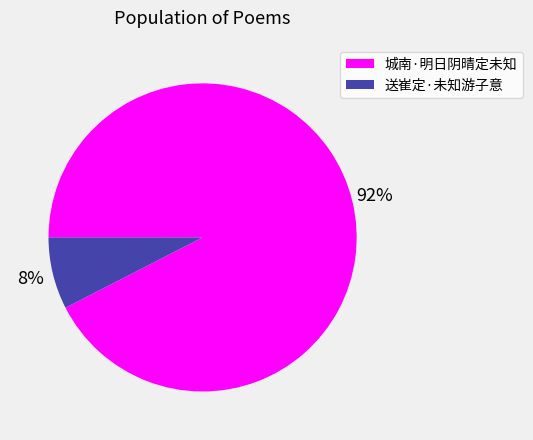

Count the number of slices in the pie.

2